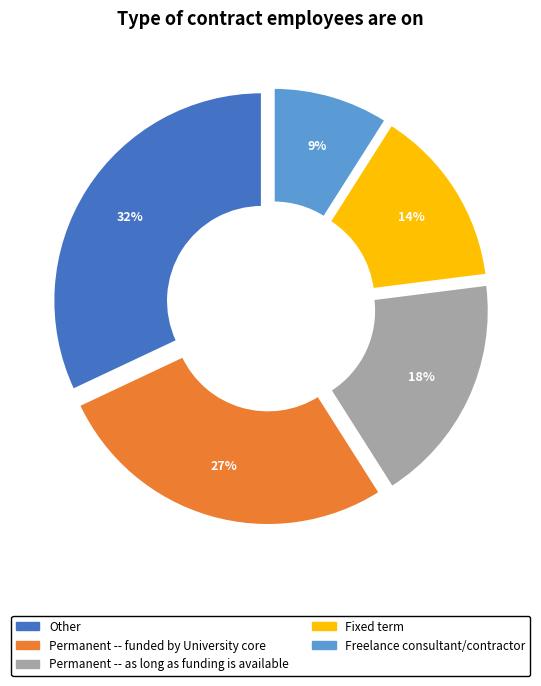

To the nearest percent, what is the difference between the largest and smallest slice percentages?

23%